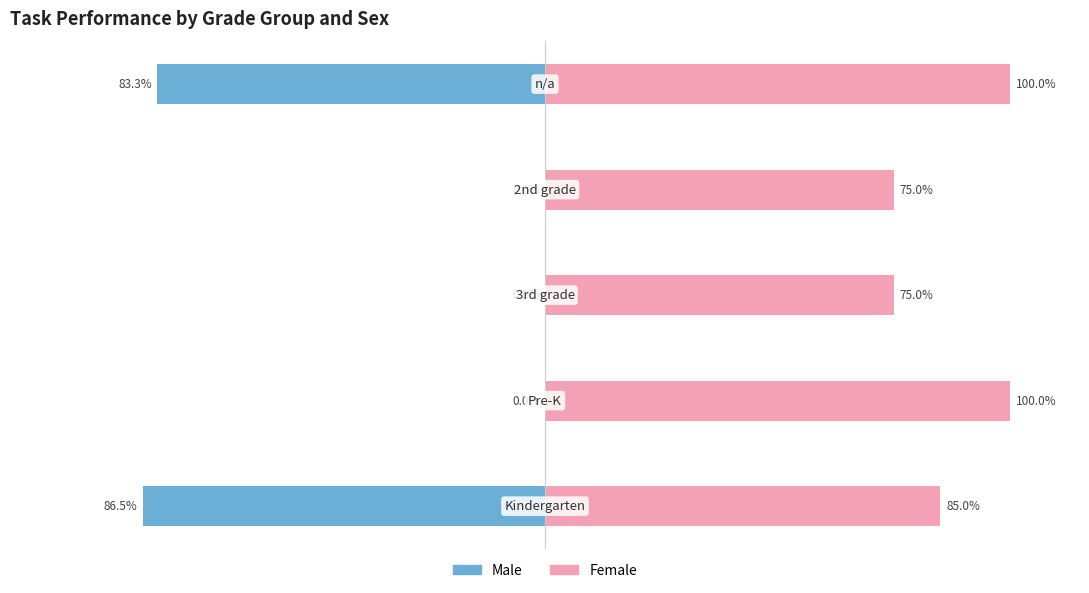

The value of Male at −50 is -48.2. True or false?

False